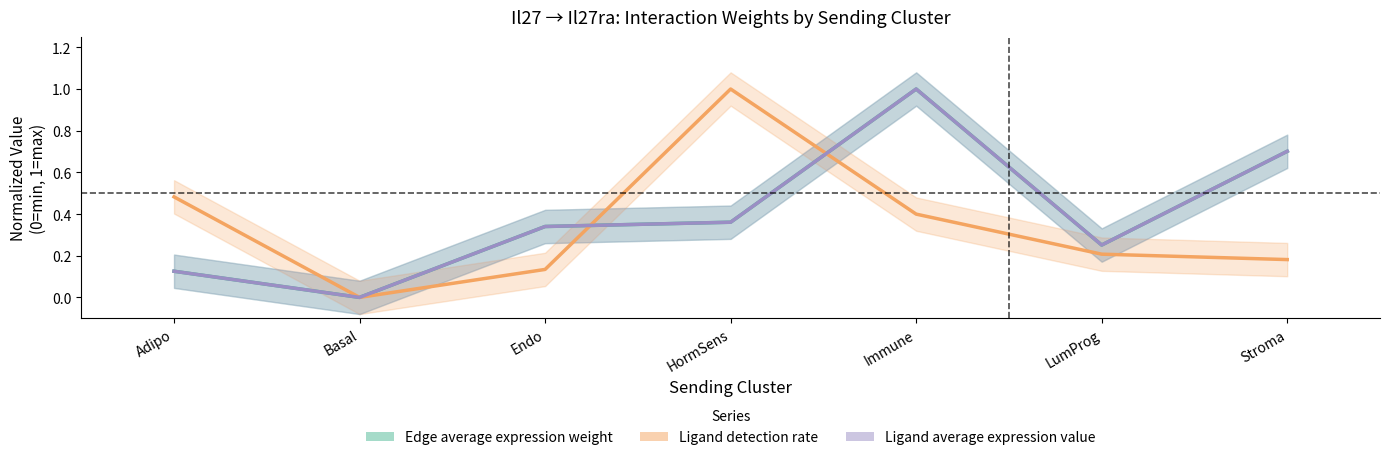

What is the average value of the Ligand detection rate series?

0.3